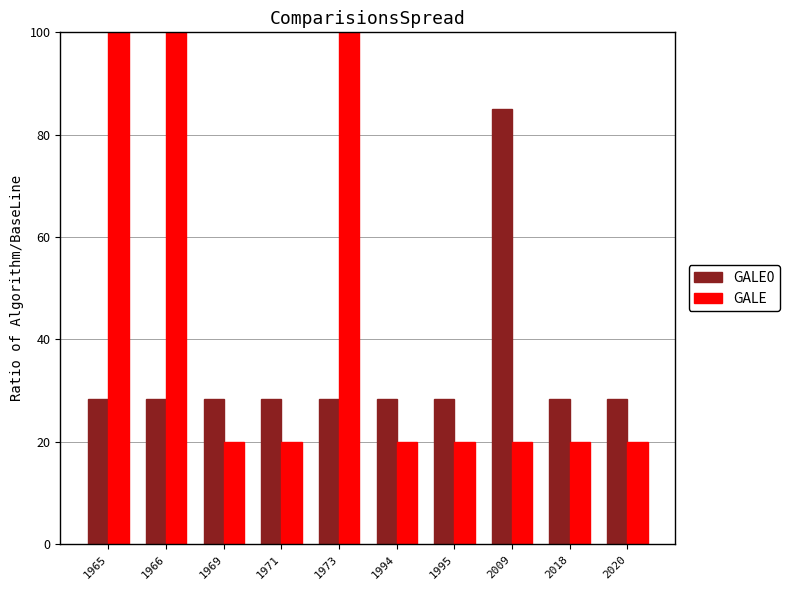

What value does the GALE series have at 1965?

100.0